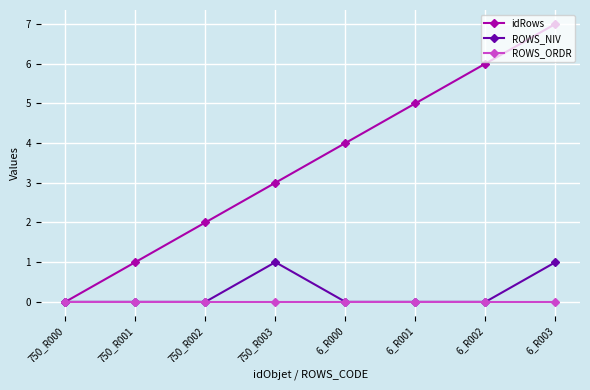

Which series has the largest total across all categories?

idRows